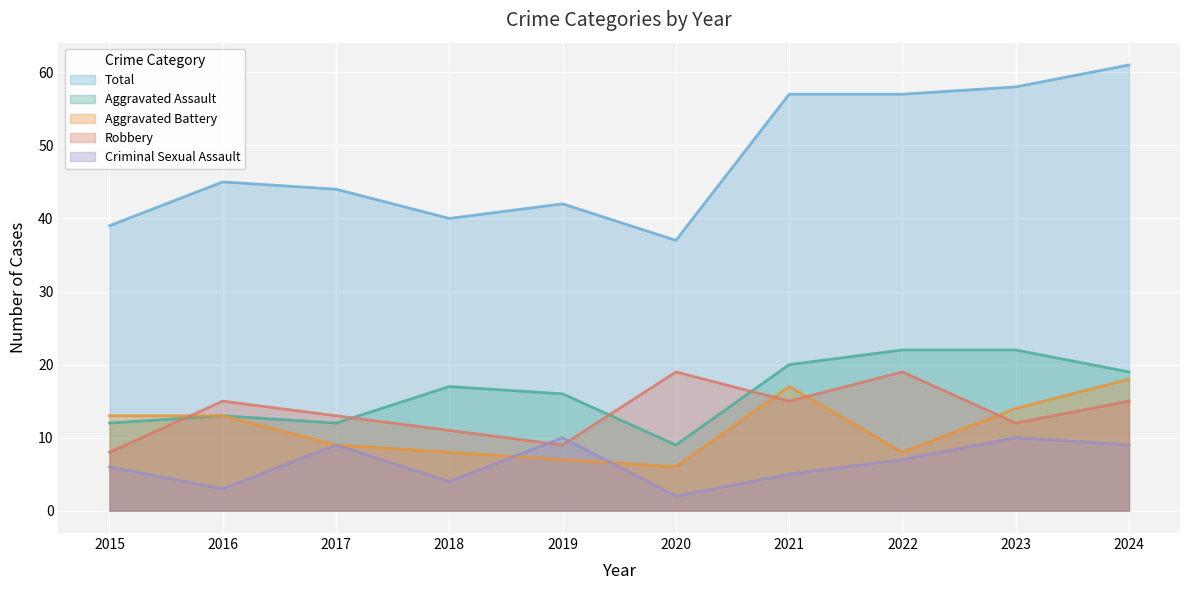

What is the greatest value displayed?

61